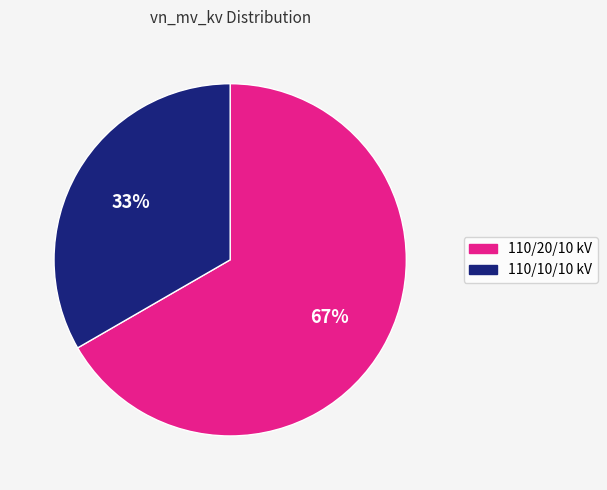

Does any single category account for the majority?

Yes